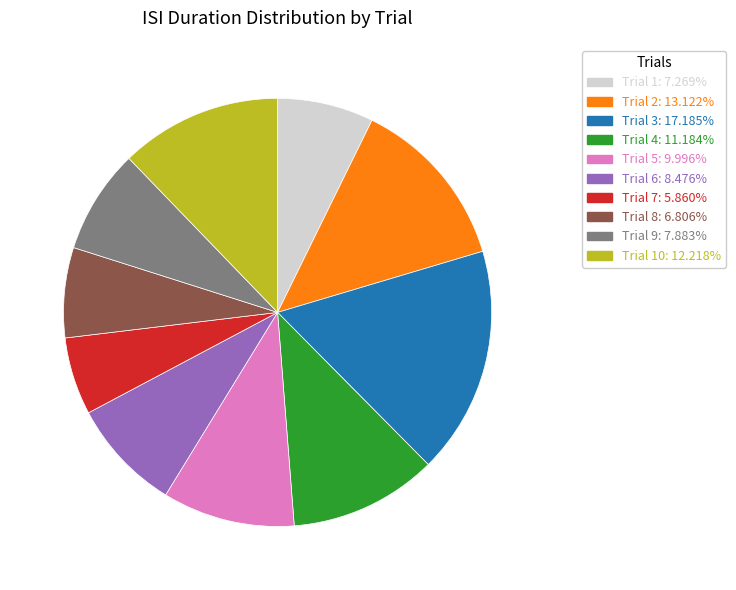

Is there a majority slice in this chart?

No